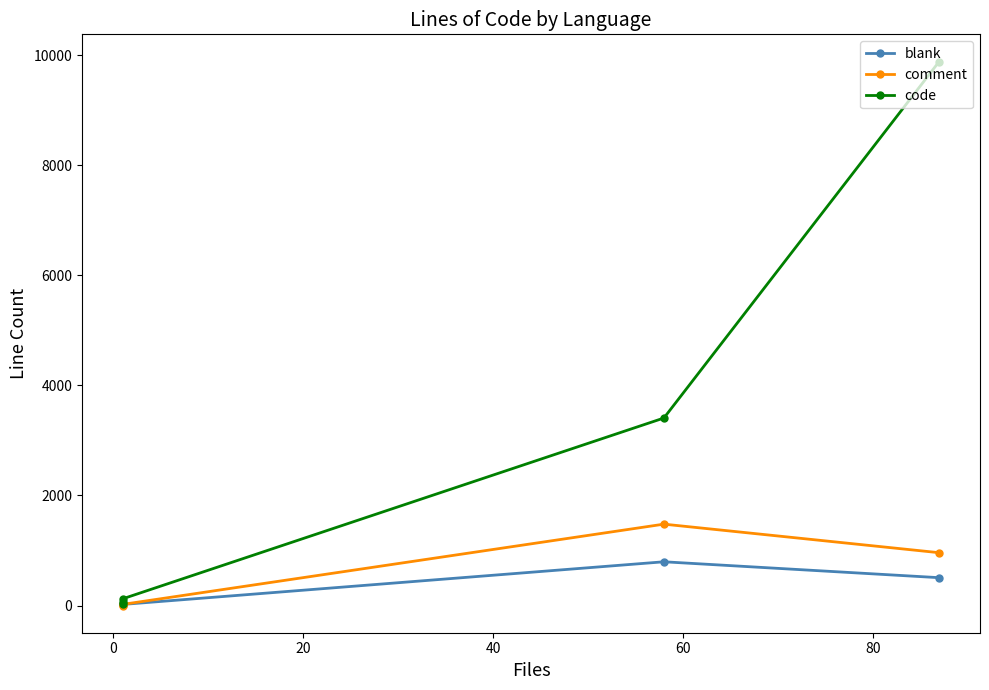

Is it true that blank equals 1394 at 0?

False